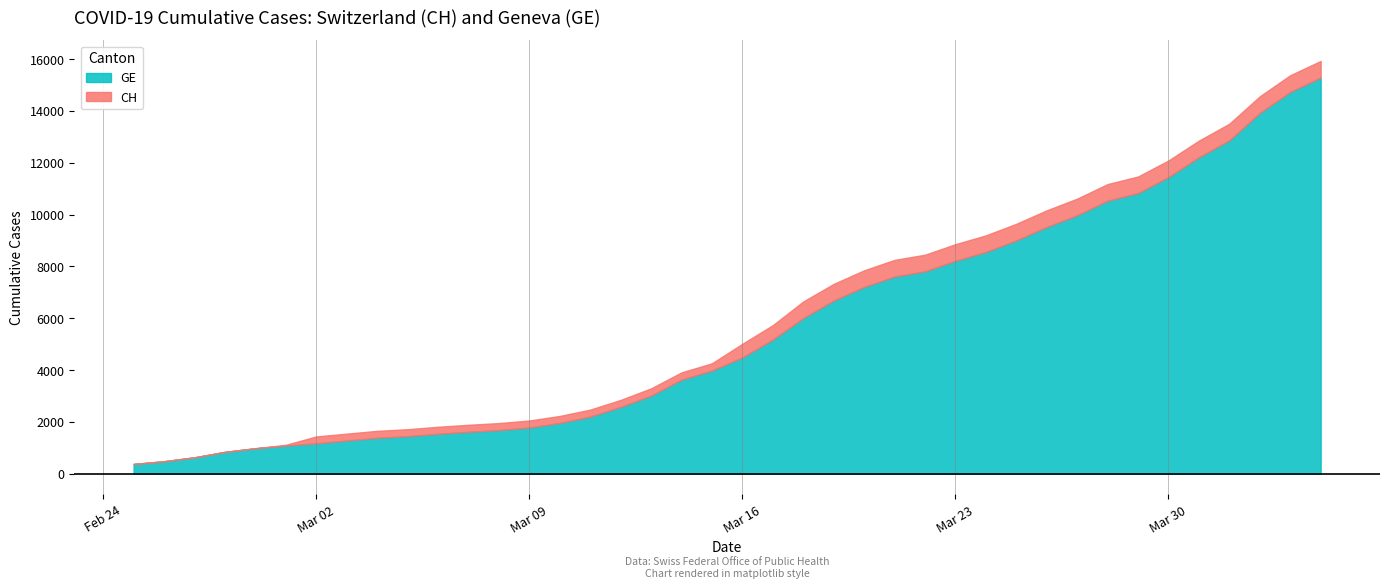

What is the minimum value shown in the chart?

375